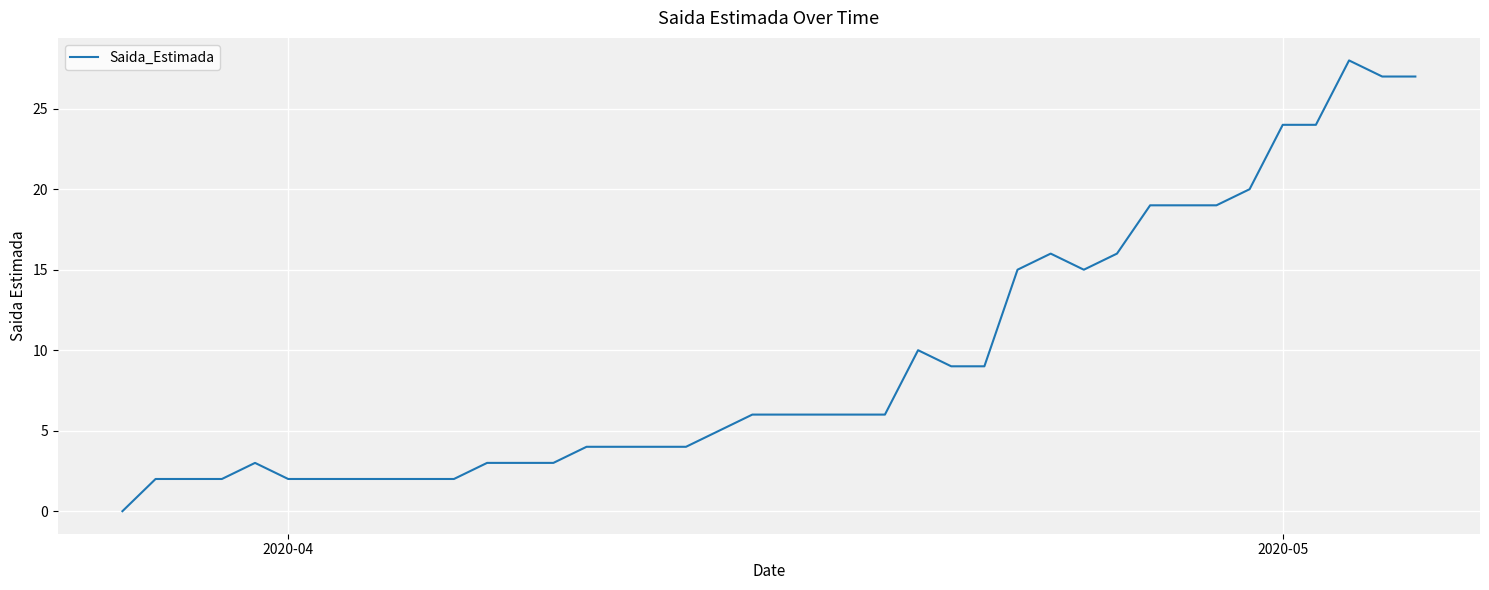

What is the maximum value shown in the chart?

28